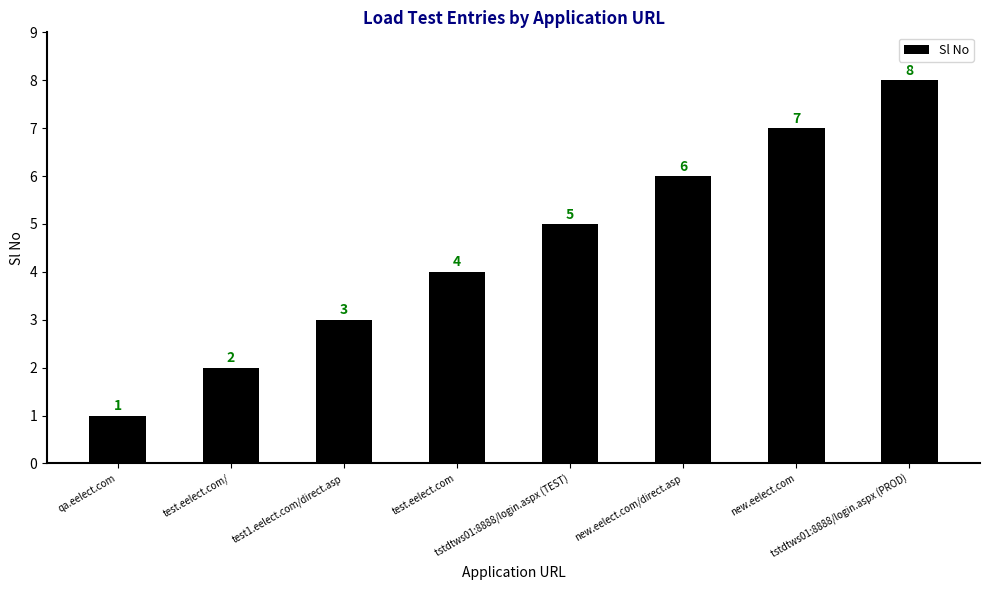

Is it true that the value at qa.eelect.com is 1?

True